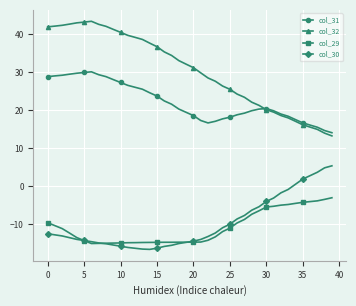

In col_32, how many points are higher than both neighbors (excluding endpoints)?

1